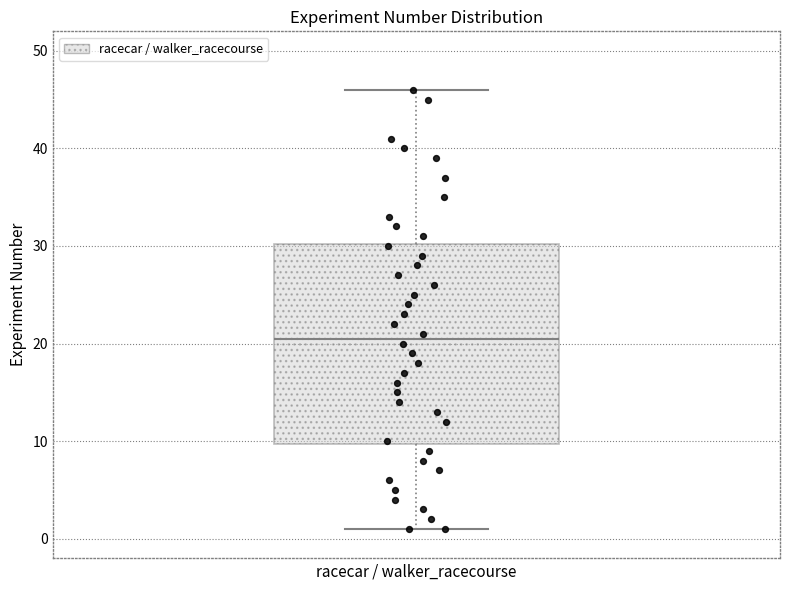

Transcribe this box plot: give where the median line is, the range the box spans, and where the two whiskers end, as read against the y-axis. The values are not printed on the chart, so give them approximately, as read against the axis.

median 21, box 10 to 30, whiskers 1 to 46